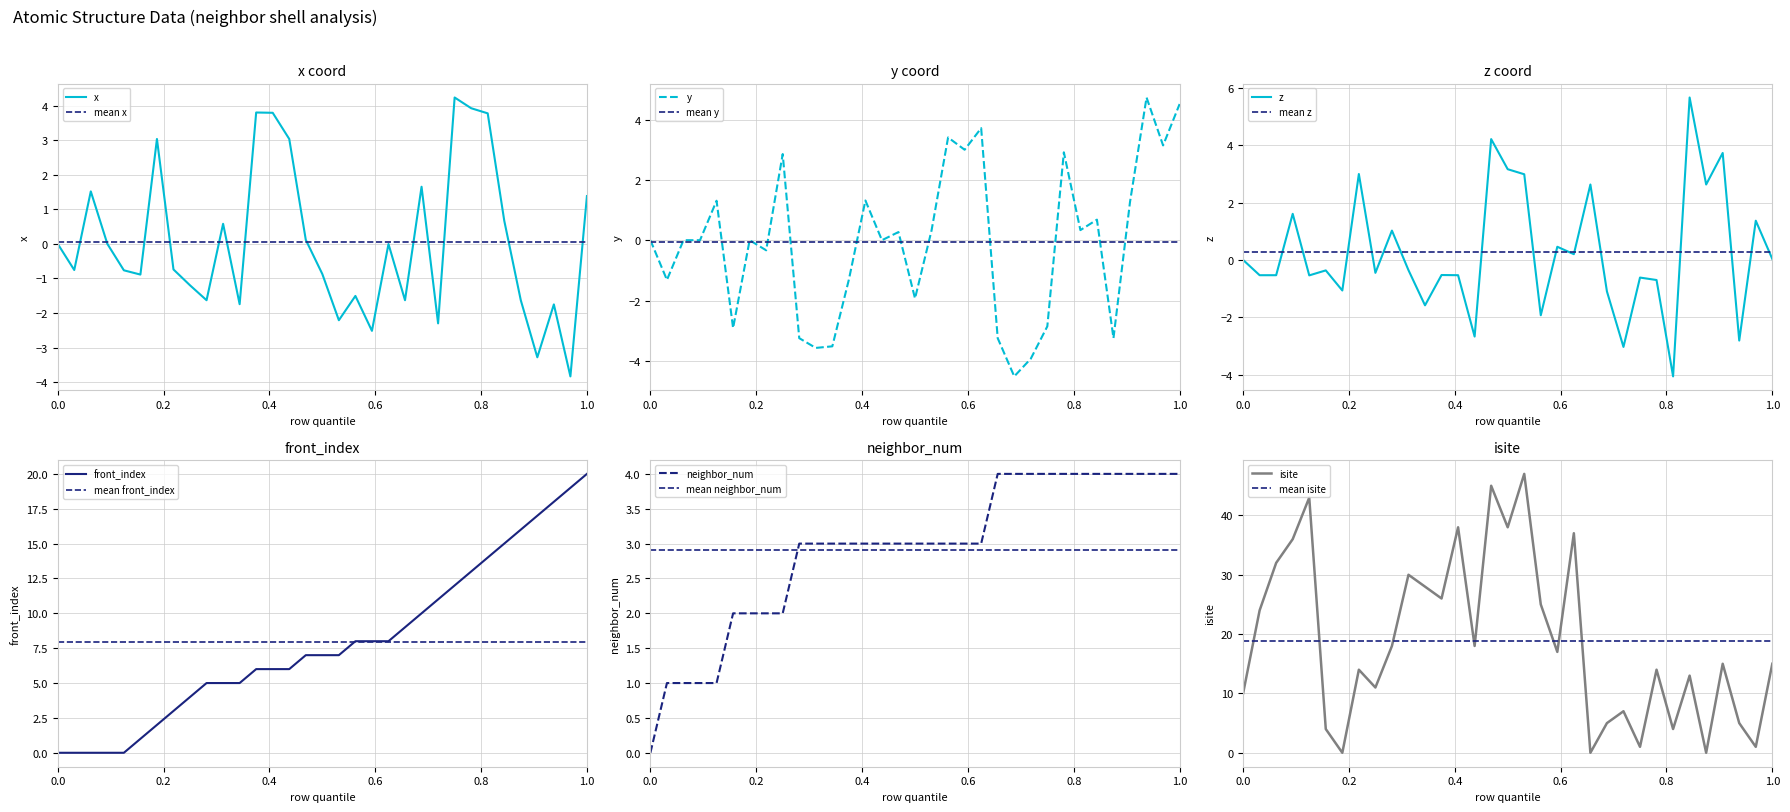

Count the number of data series in this chart.

6